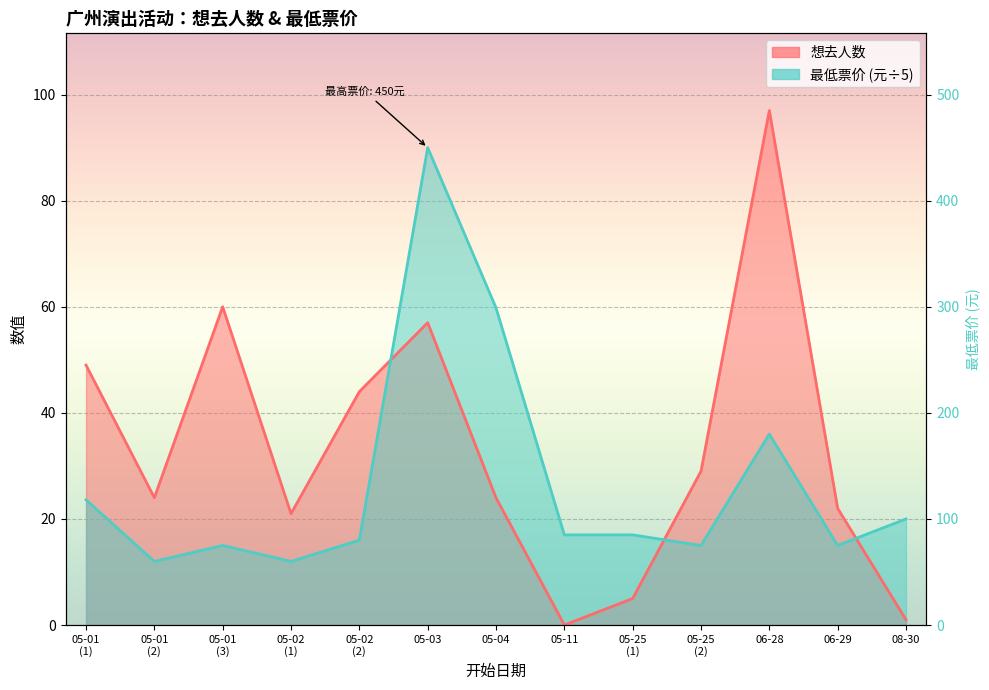

At which label is 最低票价 closest to 51?

05-04